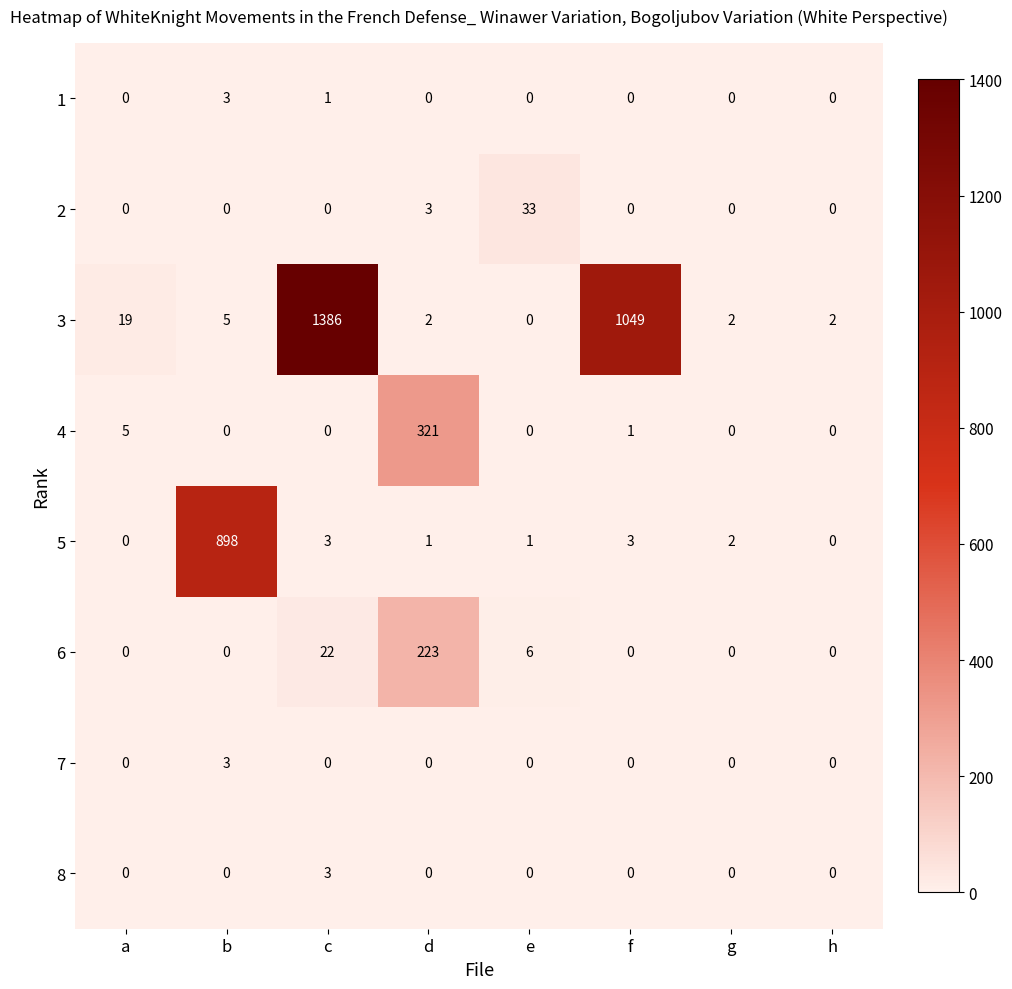

What is the greatest value displayed?

1386